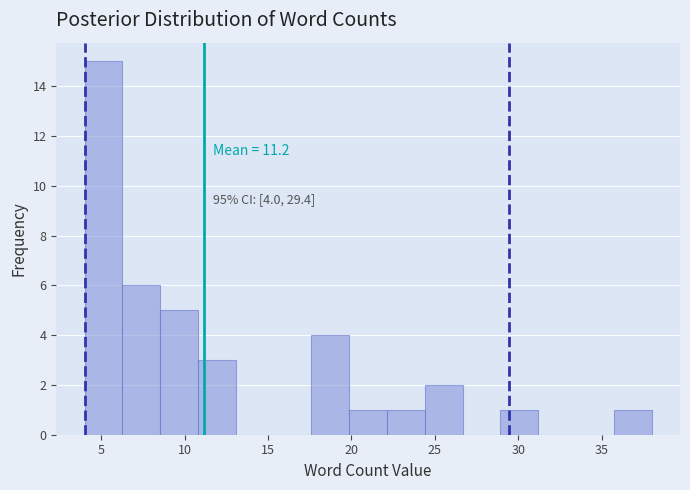

Which range on the x-axis has the tallest bar?

4.0 to 6.5